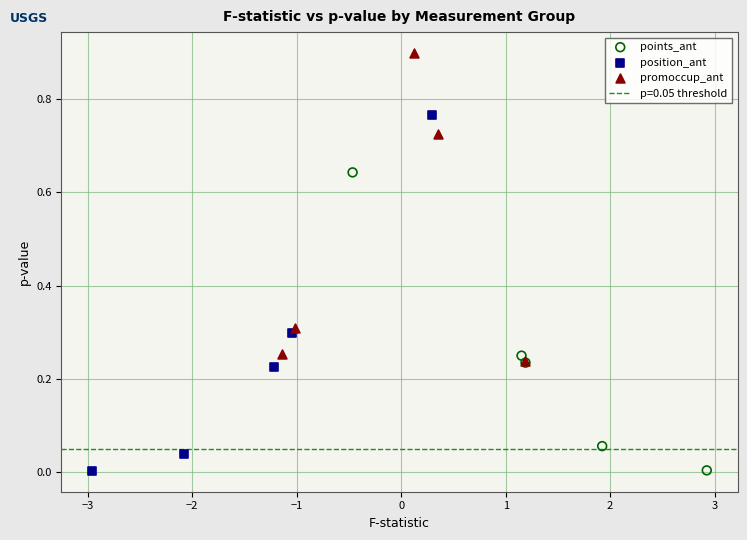

Which series reaches the maximum Y coordinate?

promoccup_ant